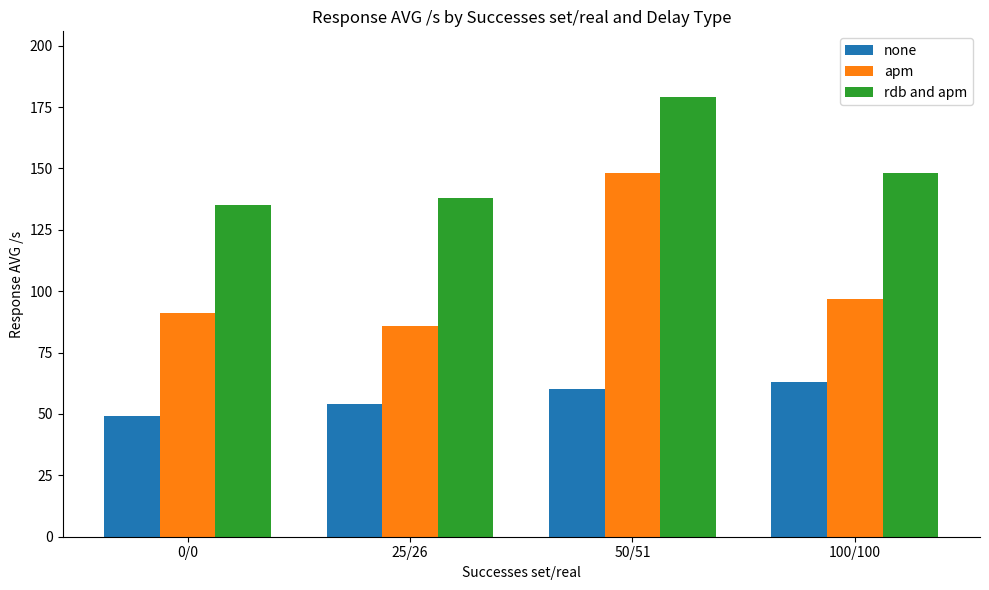

Count the number of categories in the chart.

4